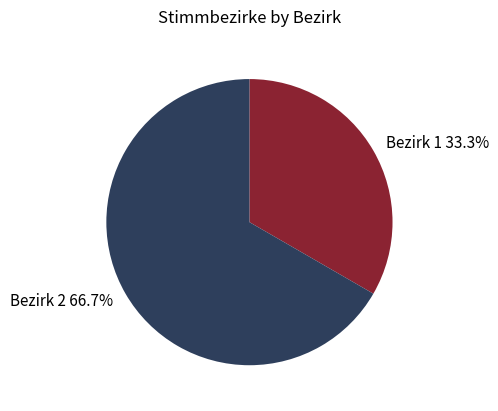

What portion of the pie excludes Bezirk 1?

66.7%